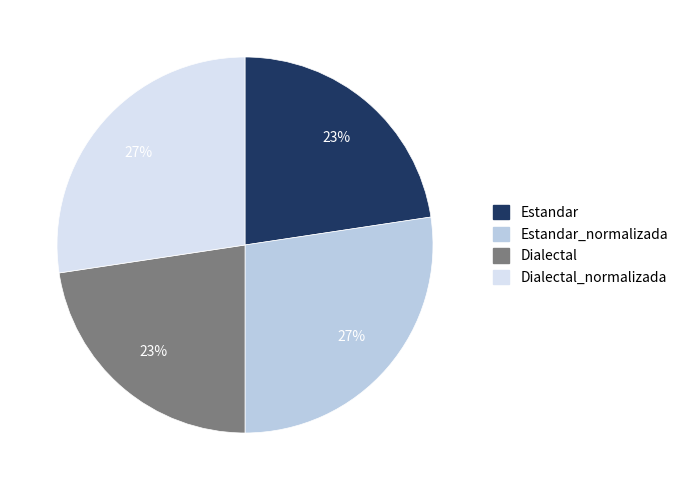

Is there any slice that represents more than half of the pie?

No